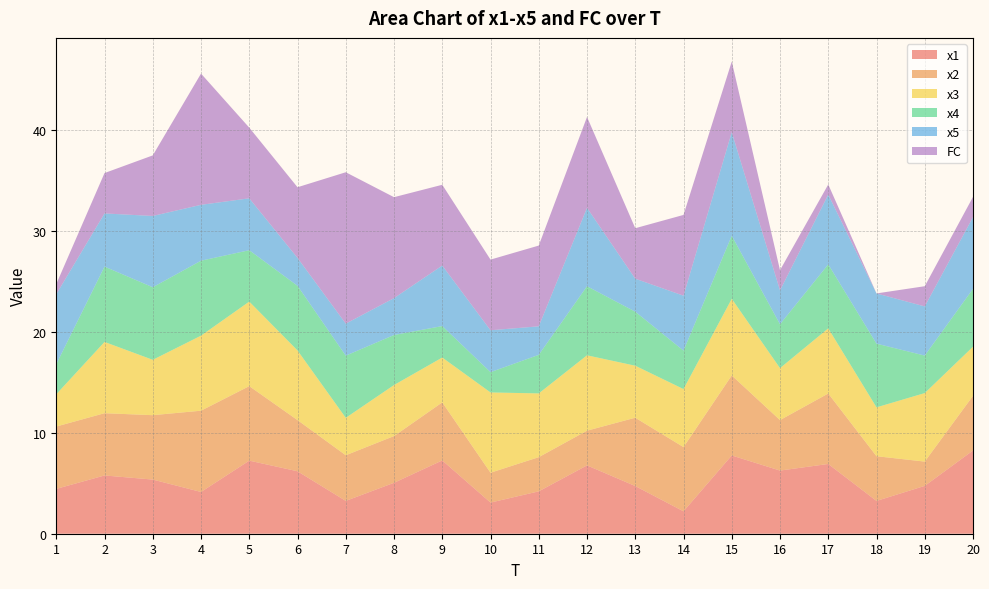

Reading left to right, list all the values displayed in this chart.

x1: 1=4.4	2=5.8	3=5.4	4=4.1	5=7.2	6=6.2	7=3.3	8=5.0	9=7.3	10=3.1	11=4.2	12=6.8	13=4.7	14=2.2	15=7.8	16=6.3	17=6.9	18=3.2	19=4.7	20=8.2
x2: 1=6.2	2=6.2	3=6.4	4=8.1	5=7.4	6=5.1	7=4.5	8=4.6	9=5.8	10=3.0	11=3.4	12=3.4	13=6.8	14=6.4	15=7.9	16=5.0	17=7.0	18=4.4	19=2.4	20=5.4
x3: 1=3.2	2=7.1	3=5.5	4=7.4	5=8.4	6=6.9	7=3.7	8=5.1	9=4.4	10=8.0	11=6.3	12=7.5	13=5.2	14=5.8	15=7.6	16=5.1	17=6.5	18=4.8	19=6.8	20=4.9
x4: 1=3.0	2=7.5	3=7.2	4=7.4	5=5.1	6=6.4	7=6.2	8=5.0	9=3.1	10=2.0	11=3.8	12=6.8	13=5.4	14=3.8	15=6.2	16=4.3	17=6.3	18=6.3	19=3.7	20=5.7
x5: 1=6.9	2=5.3	3=7.1	4=5.5	5=5.1	6=2.8	7=3.2	8=3.7	9=6.0	10=4.2	11=2.8	12=7.8	13=3.3	14=5.4	15=10.3	16=3.4	17=6.9	18=5.0	19=4.9	20=7.1
FC: 1=1.0	2=4.0	3=6.0	4=13.0	5=7.0	6=7.0	7=15.0	8=10.0	9=8.0	10=7.0	11=8.0	12=9.0	13=5.0	14=8.0	15=7.0	16=2.0	17=1.0	18=0.0	19=2.0	20=2.0